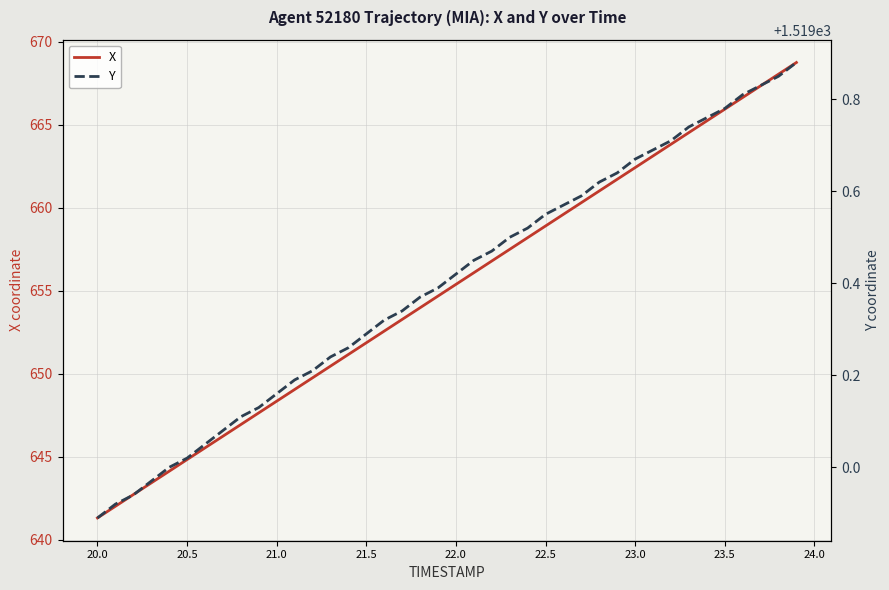

What is the value of the X point at the 31st from the left?

662.4